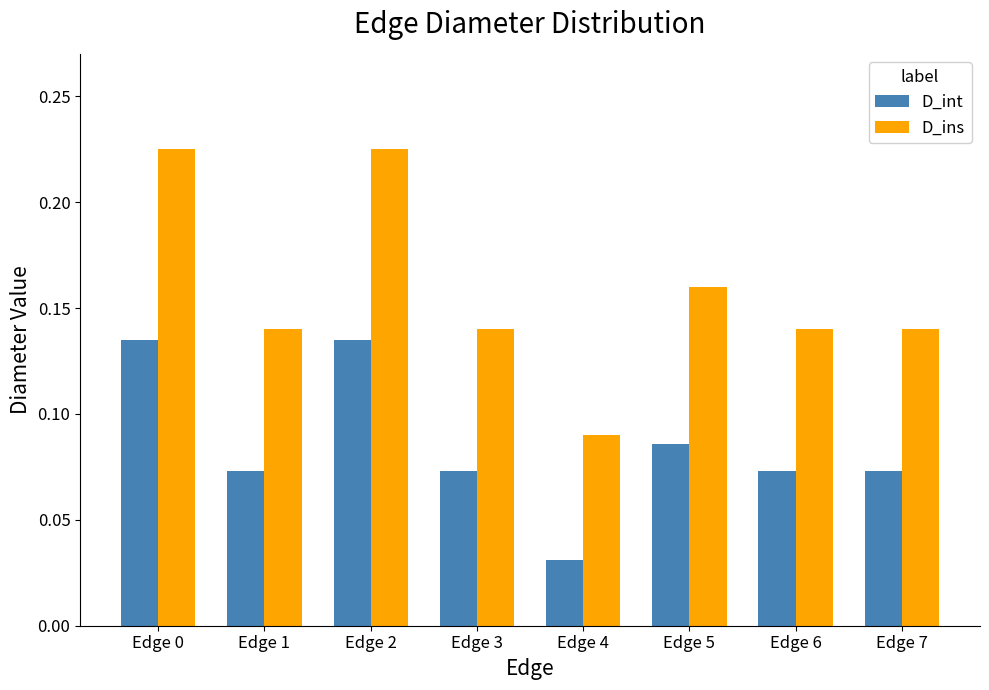

Which series changed the most between Edge 2 and Edge 5?

D_ins